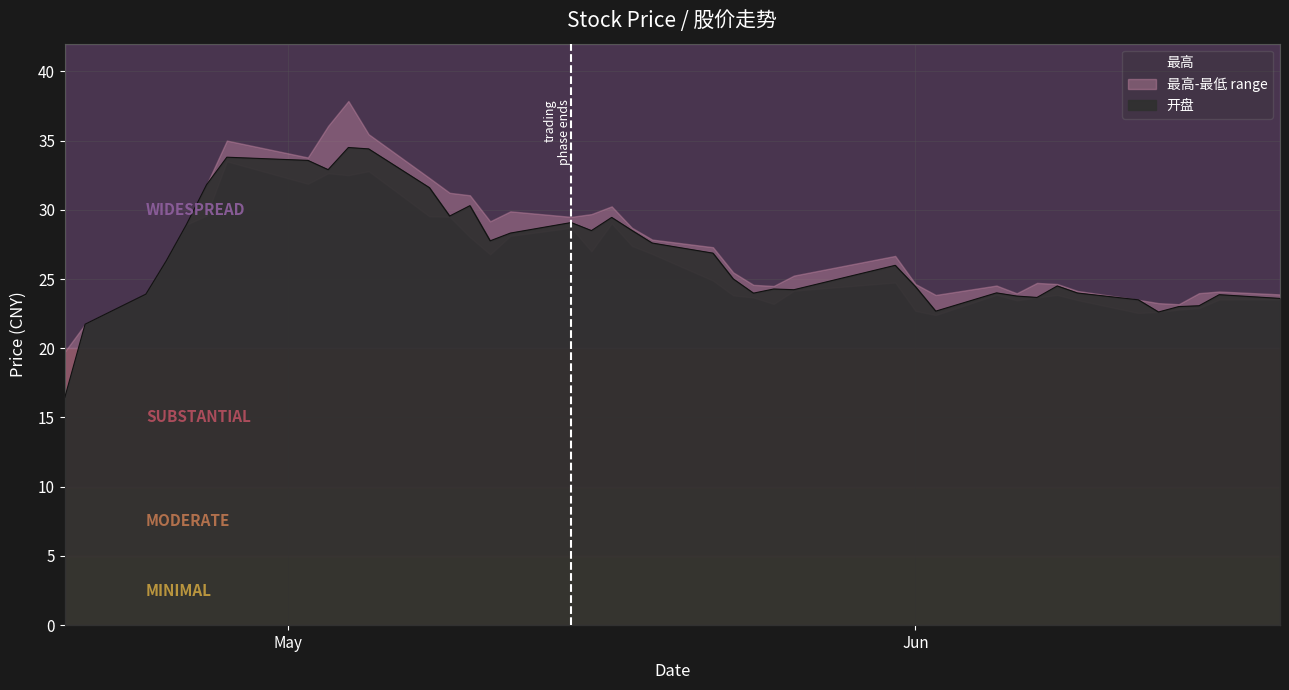

Reading left to right, what are all the values shown in this chart?

开盘: 16.5	21.7	23.9	26.3	28.9	31.8	33.8	33.6	32.9	34.5	34.4	31.6	29.6	30.3	27.8	28.3	29.1	28.5	29.4	28.5	27.6	26.9	25.0	24.0	24.3	24.2	26.0	24.4	22.7	24.0	23.8	23.7	24.5	24.0	23.5	22.6	23.0	23.1	23.9	23.6
最高: 19.8	21.7	23.9	26.3	28.9	31.8	35.0	33.8	36.1	37.9	35.5	32.3	31.2	31.1	29.2	29.9	29.5	29.7	30.2	28.7	27.9	27.3	25.5	24.6	24.5	25.2	26.7	24.6	23.9	24.5	24.0	24.7	24.6	24.1	23.5	23.3	23.2	24.0	24.1	23.9
最低: 16.5	21.7	23.9	26.3	28.9	29.6	33.5	31.9	32.6	32.5	32.8	29.5	29.5	28.0	26.8	28.1	28.7	27.0	29.0	27.4	26.8	24.9	23.8	23.7	23.2	24.2	24.8	22.7	22.4	23.9	23.5	23.7	23.9	23.5	22.6	22.6	22.8	22.9	23.5	23.5